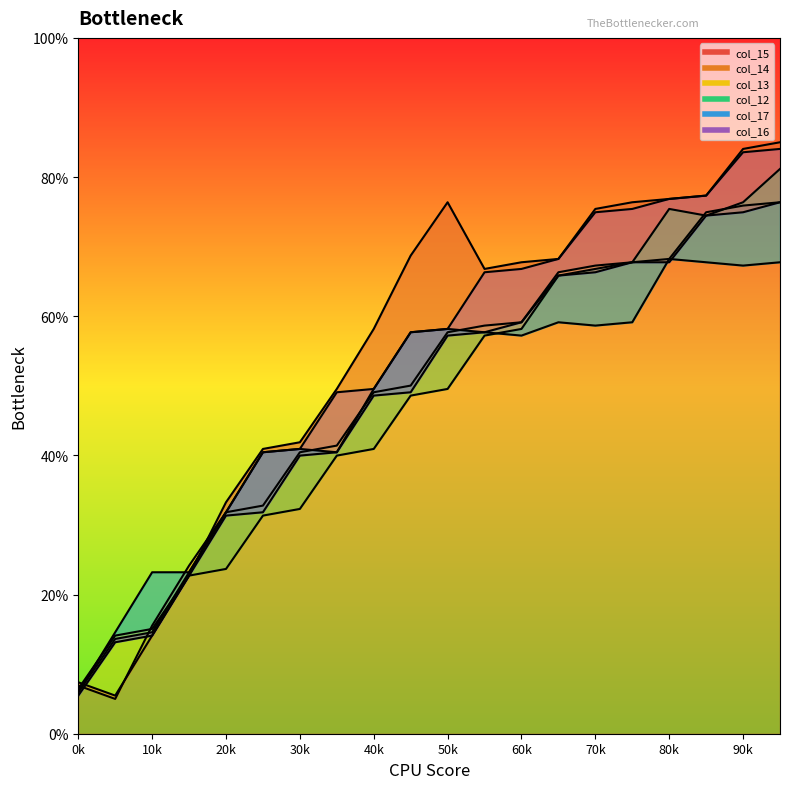

True or false: col_13 has a value of 7.4 at 1.

False